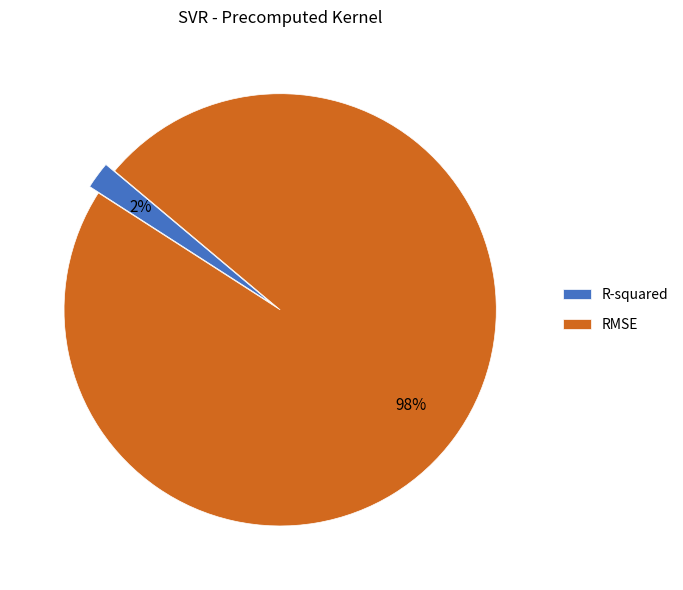

Is there any slice that represents more than half of the pie?

Yes